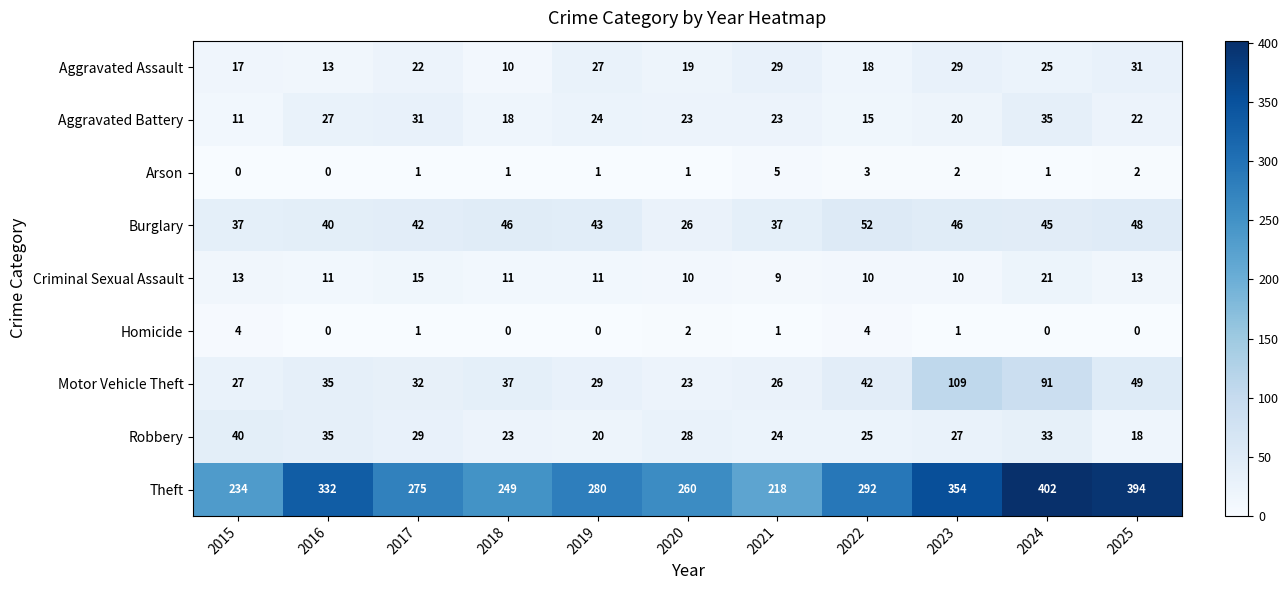

Where is Robbery nearest to the value 29?

2017